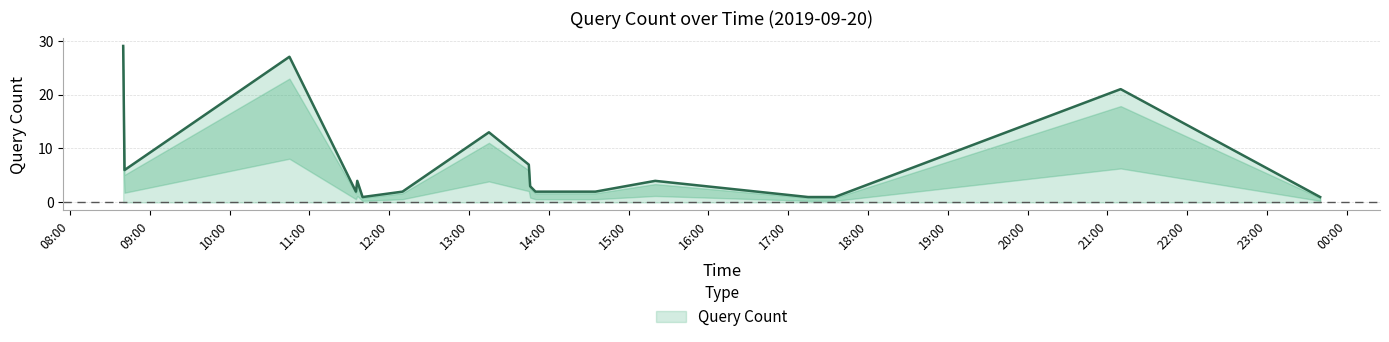

Reading left to right, list all the values displayed in this chart.

29	6	27	2	4	1	2	13	7	3	2	2	4	1	1	21	1